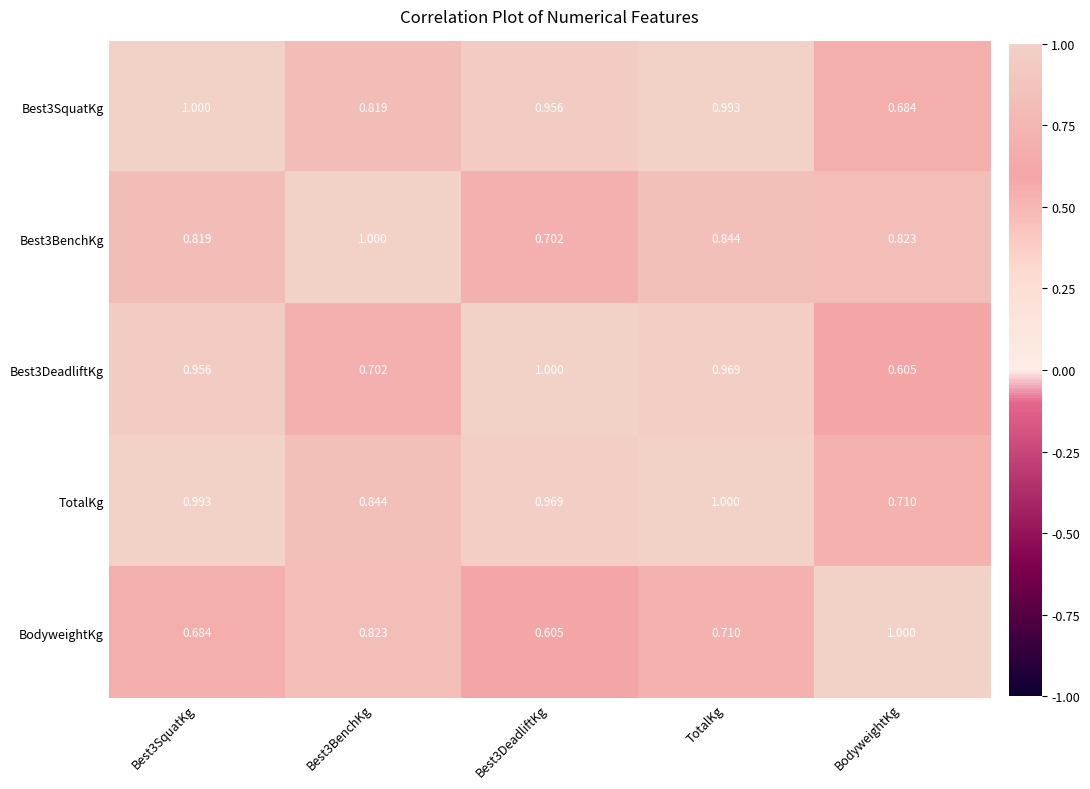

Where is Best3SquatKg nearest to the value 0?

BodyweightKg